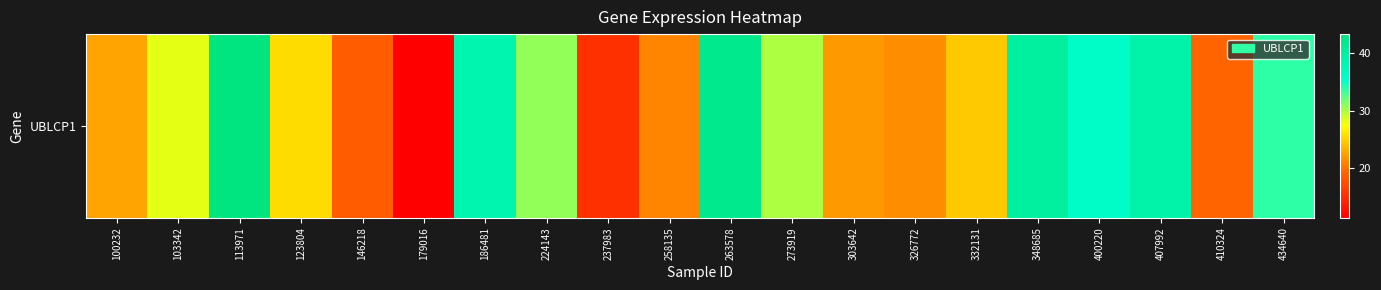

What is the change in value from 113971 to 258135?

-22.4